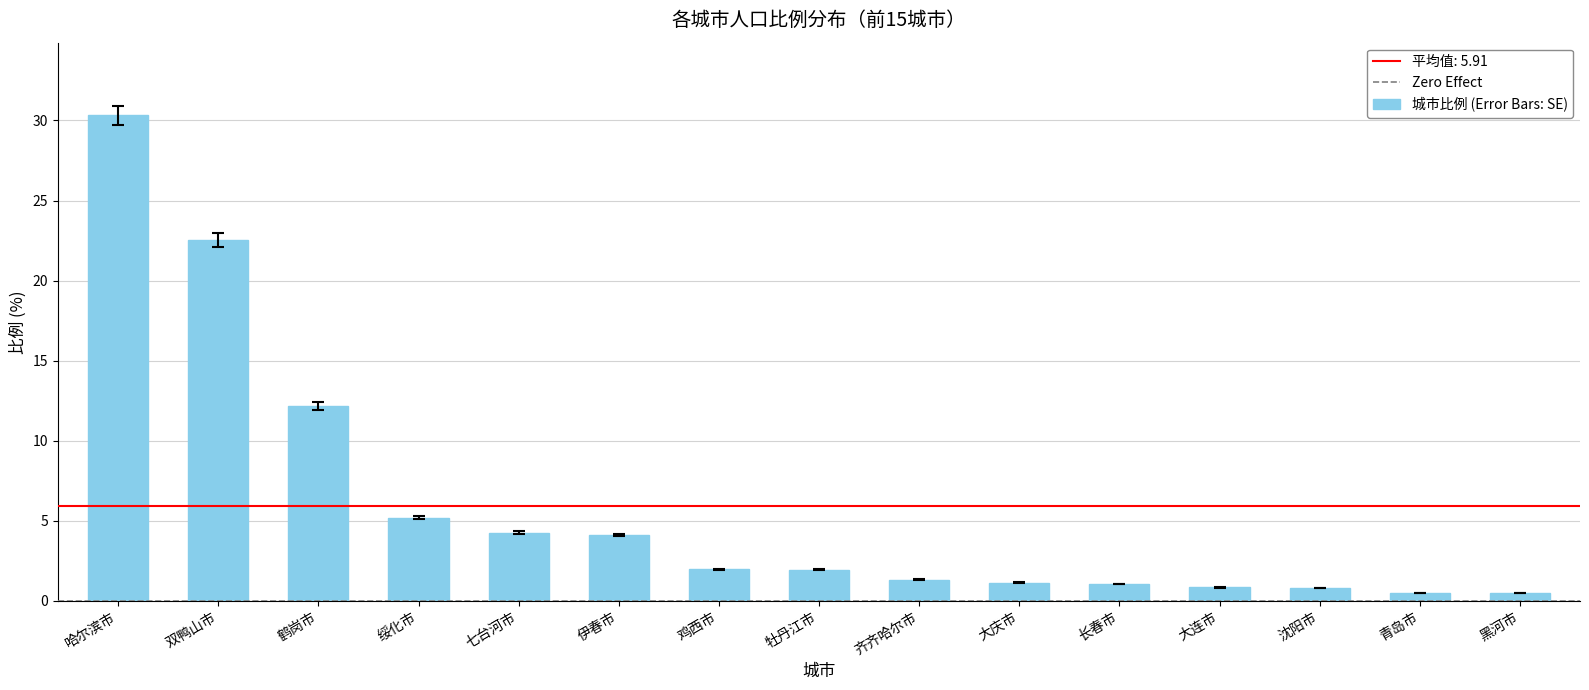

True or false: the data shows 2.6 at 七台河市.

False